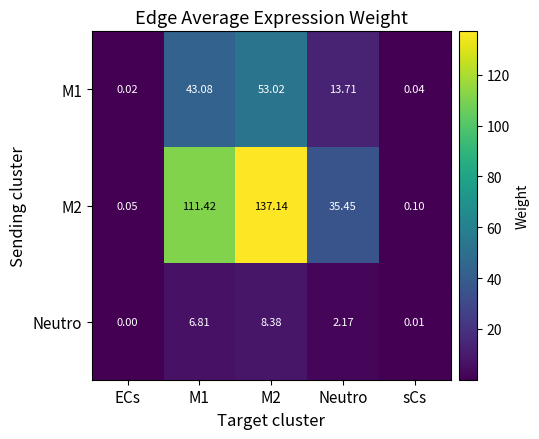

How many distinct data groups are displayed?

3